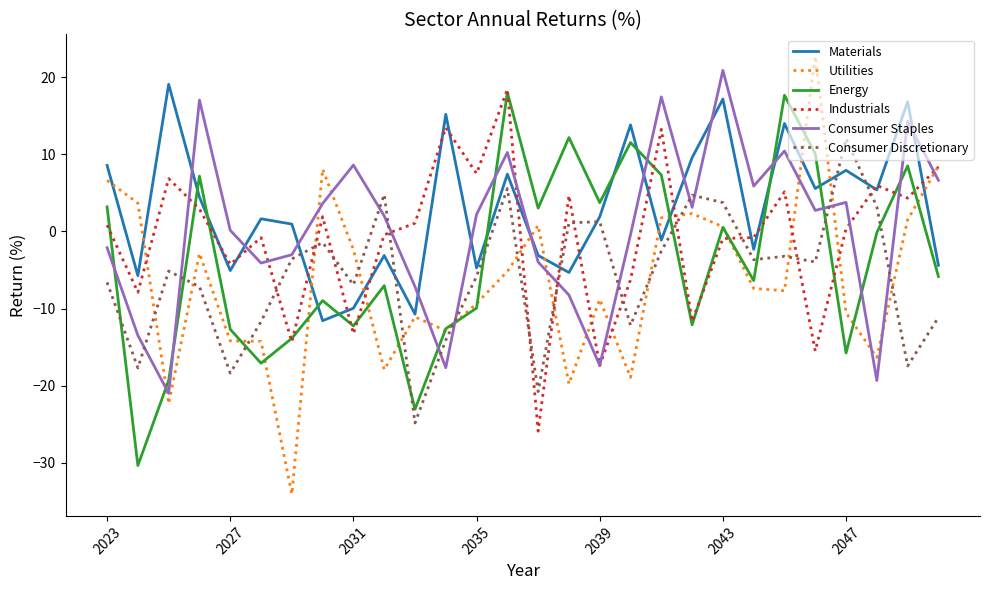

Which series has the largest range (max minus min)?

Utilities